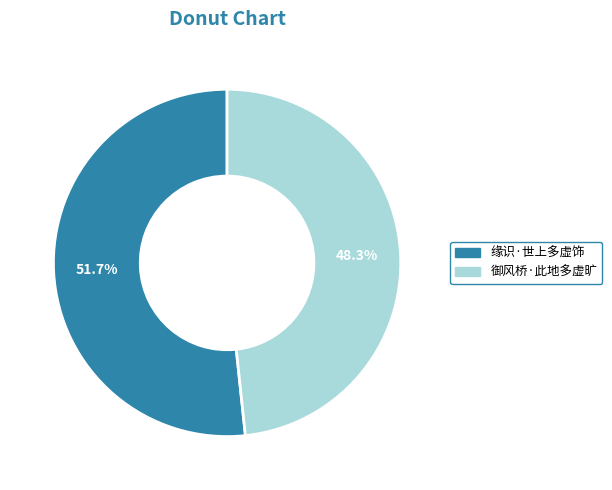

What is the smallest slice in the pie chart?

御风桥·此地多虚旷